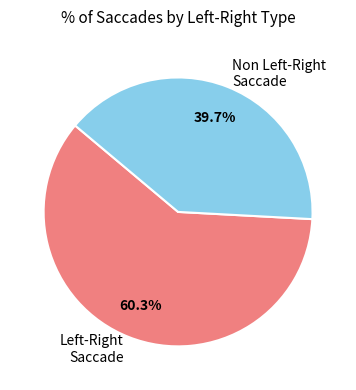

Rank the categories by value from lowest to highest.

Non Left-Right Saccade, Left-Right Saccade